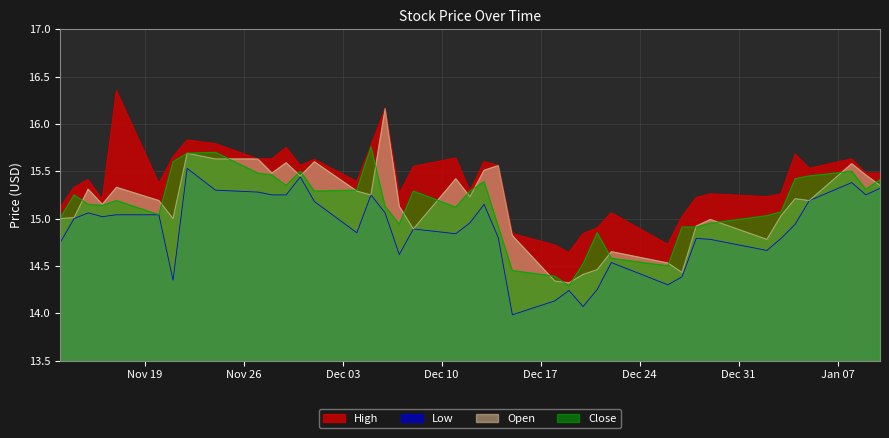

Reading left to right, transcribe all the data shown in this chart.

High: 15.1	15.3	15.4	15.2	16.4	15.4	15.6	15.8	15.8	15.6	15.6	15.8	15.6	15.6	15.4	15.8	16.2	15.3	15.6	15.6	15.3	15.6	15.6	14.8	14.7	14.6	14.8	14.9	15.1	14.7	15.0	15.2	15.3	15.2	15.3	15.7	15.5	15.6	15.5	15.5
Low: 14.7	15.0	15.1	15.0	15.0	15.0	14.4	15.5	15.3	15.3	15.2	15.2	15.4	15.2	14.9	15.2	15.1	14.6	14.9	14.8	15.0	15.1	14.8	14.0	14.1	14.2	14.1	14.2	14.5	14.3	14.4	14.8	14.8	14.7	14.8	14.9	15.2	15.4	15.2	15.3
Open: 15.0	15.0	15.3	15.1	15.3	15.2	15.0	15.7	15.6	15.6	15.5	15.6	15.4	15.6	15.3	15.2	16.2	15.1	14.9	15.4	15.2	15.5	15.6	14.8	14.3	14.3	14.4	14.5	14.6	14.5	14.4	14.9	15.0	14.8	15.0	15.2	15.2	15.6	15.5	15.4
Close: 15.0	15.2	15.1	15.1	15.2	15.0	15.6	15.7	15.7	15.5	15.5	15.4	15.5	15.3	15.3	15.8	15.1	14.9	15.3	15.1	15.3	15.4	14.9	14.4	14.4	14.3	14.5	14.9	14.6	14.5	14.9	14.9	14.9	15.0	15.1	15.4	15.4	15.5	15.3	15.4